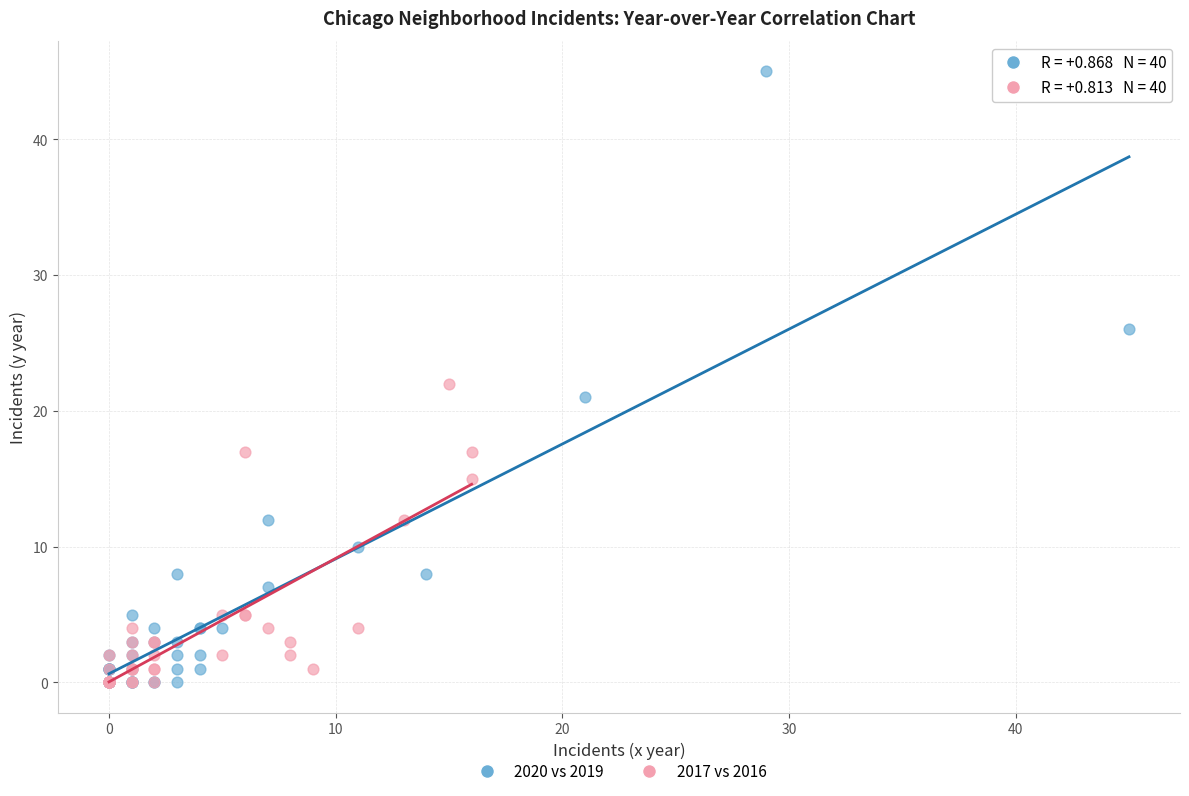

Which series has the largest Y range (max minus min)?

2020 vs 2019